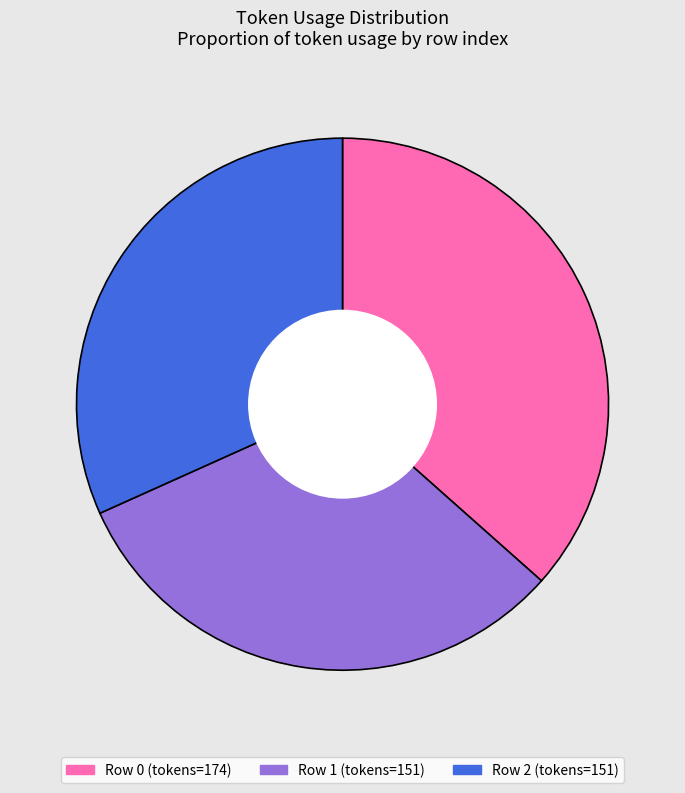

How many segments does this pie chart have?

3